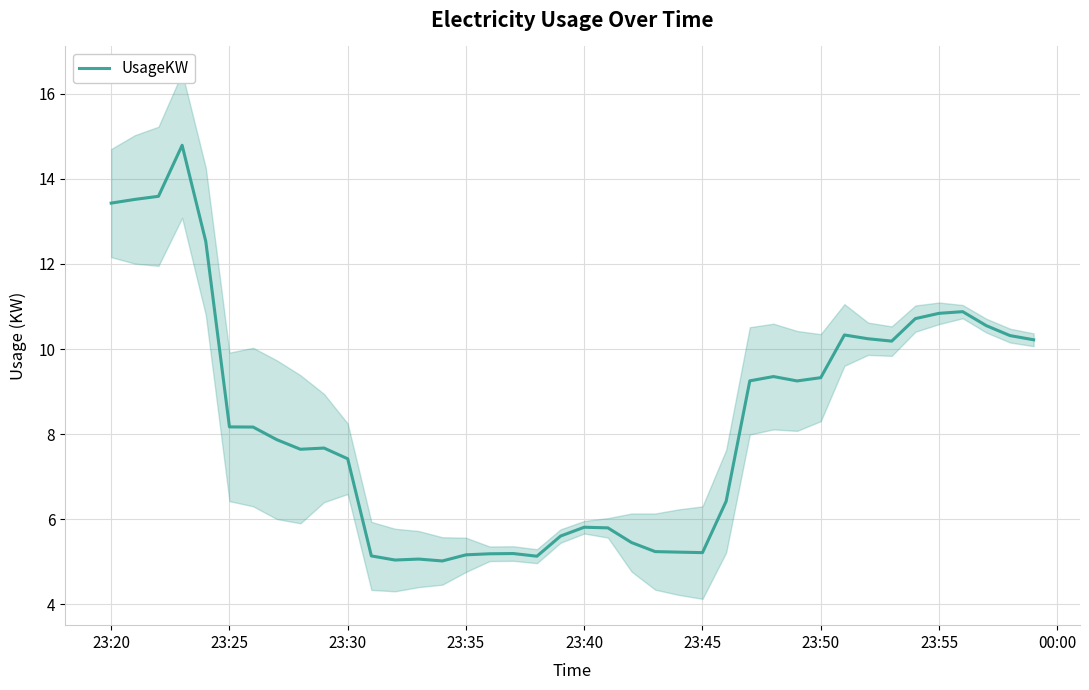

What is the minimum value for UsageKW?

5.0